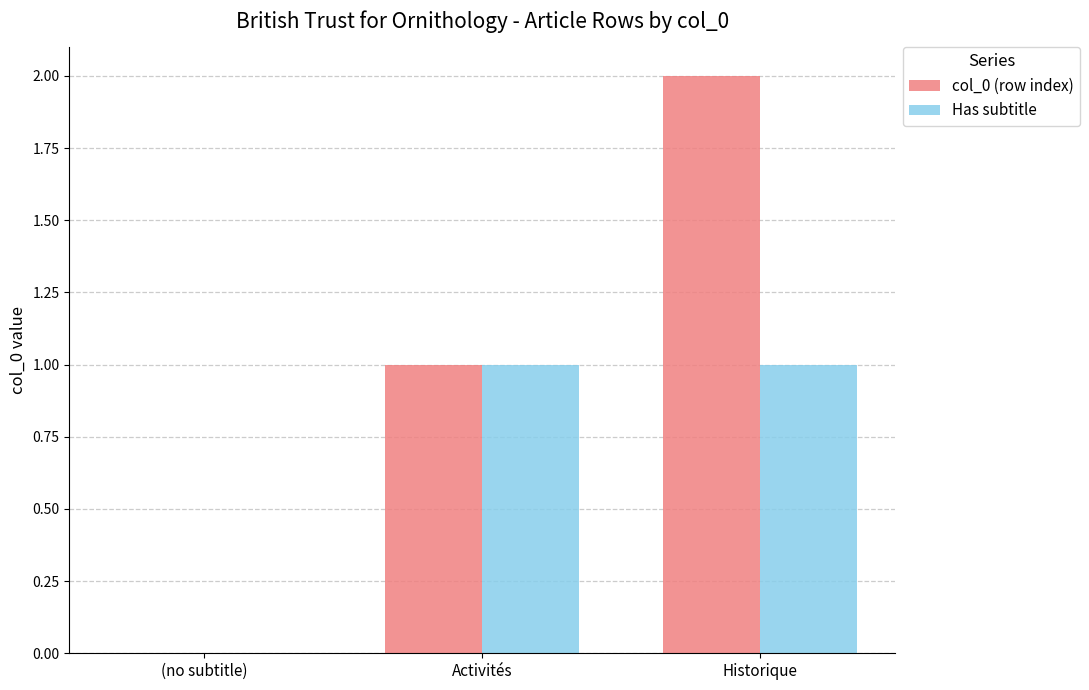

What is the total value across all series at Historique?

3